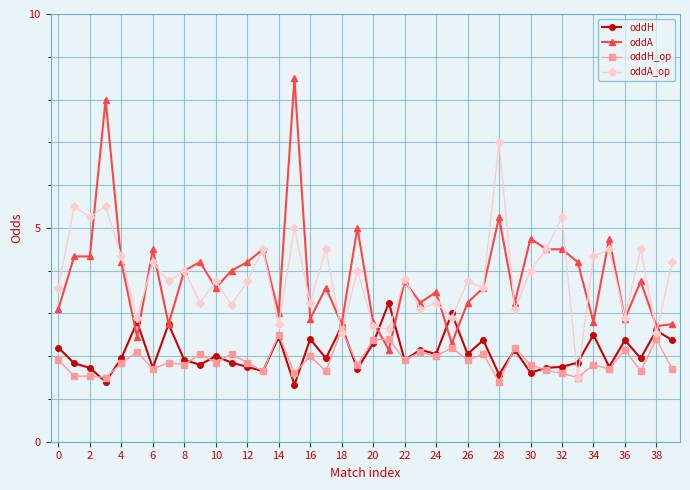

True or false: oddH_op has more than 2 interior local peaks.

True